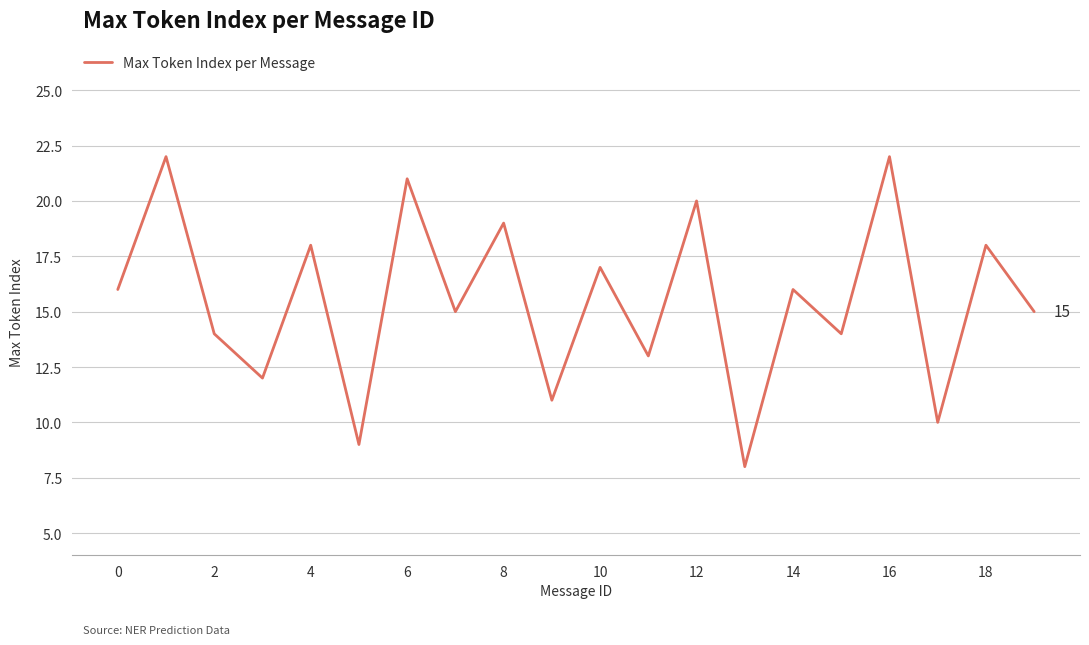

What is the difference between the maximum and minimum values?

14